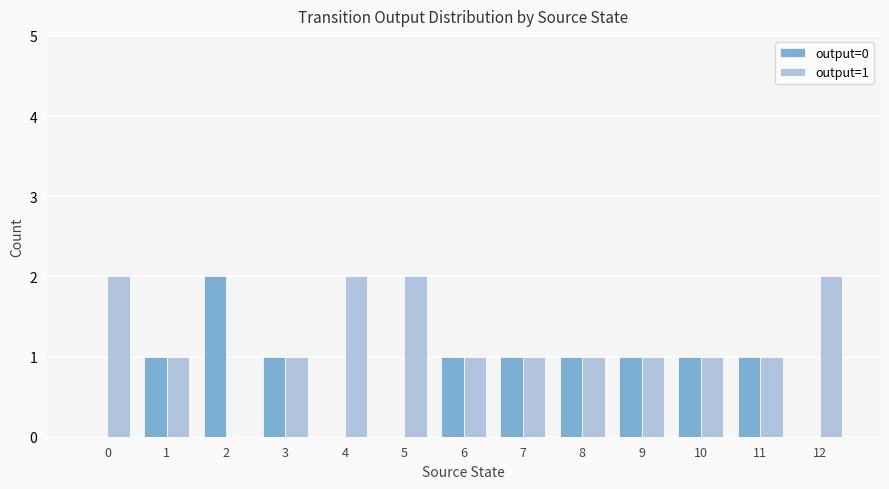

How many positive values does the output=1 series have?

12